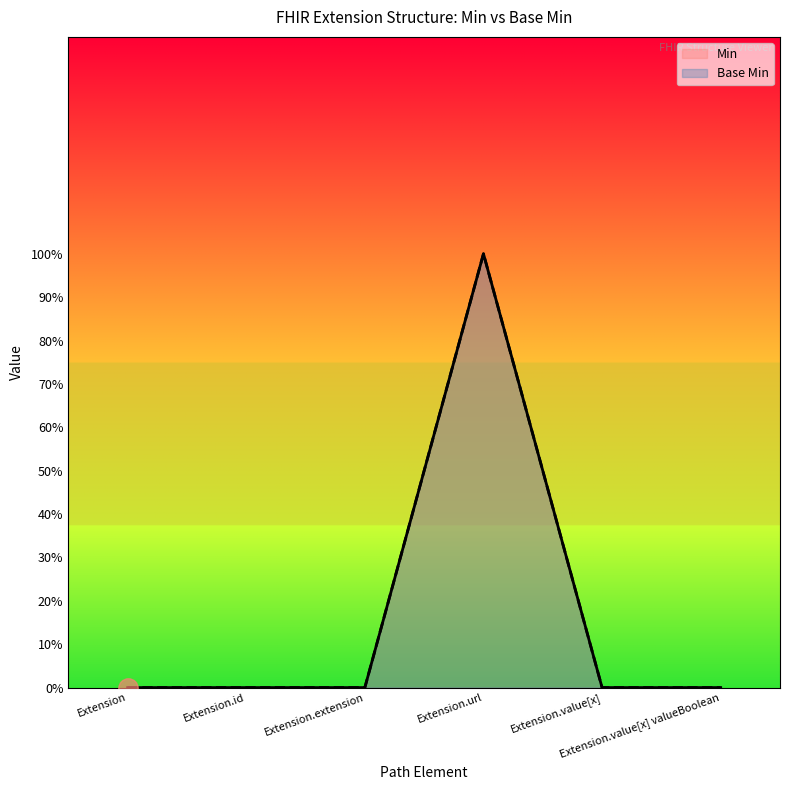

What is the label of the 2nd point from the left?

Extension.id